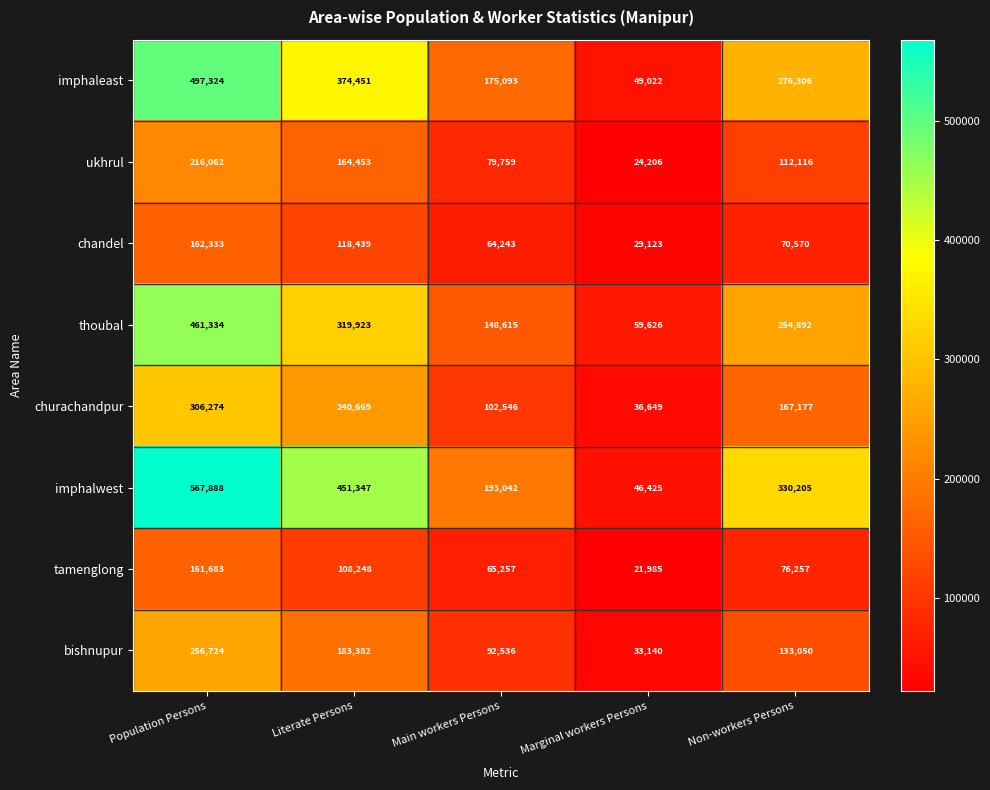

Where is imphalwest nearest to the value 307156?

Non-workers Persons